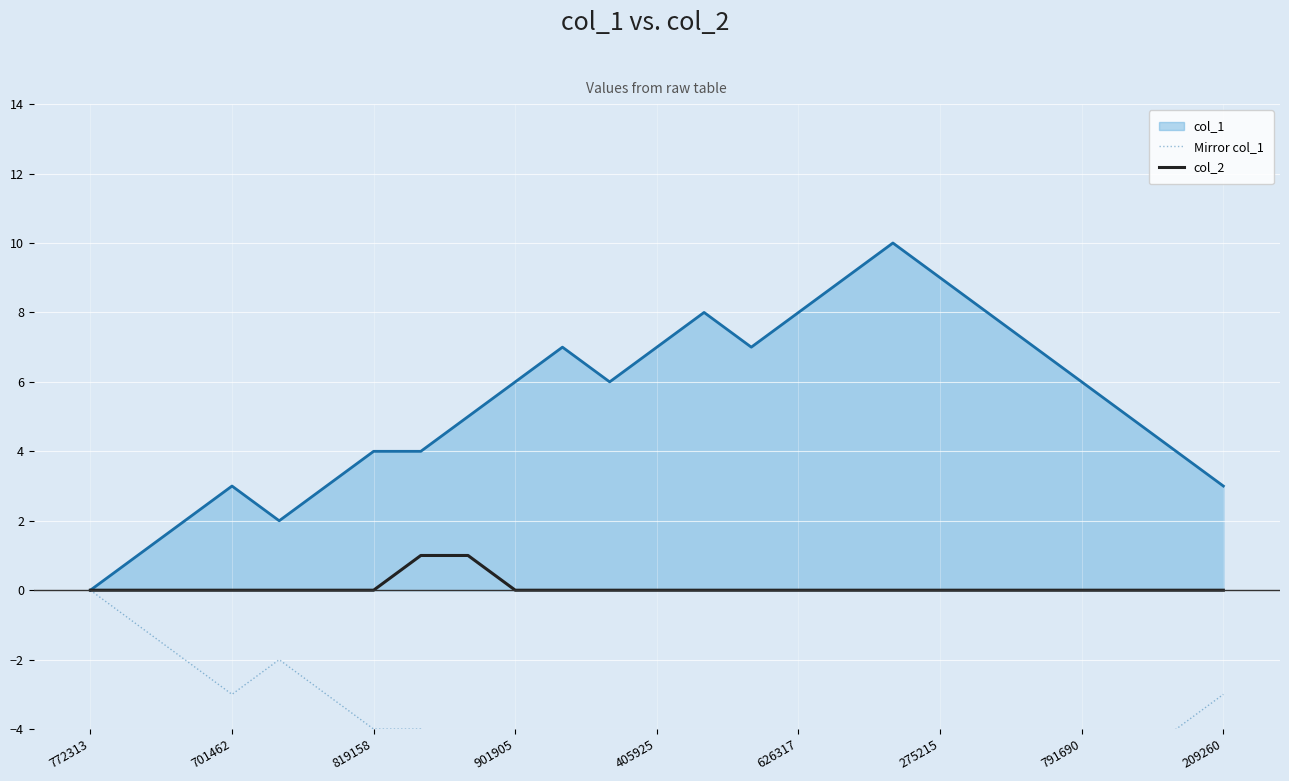

The col_2 series shows 0 at 701462. True or false?

True